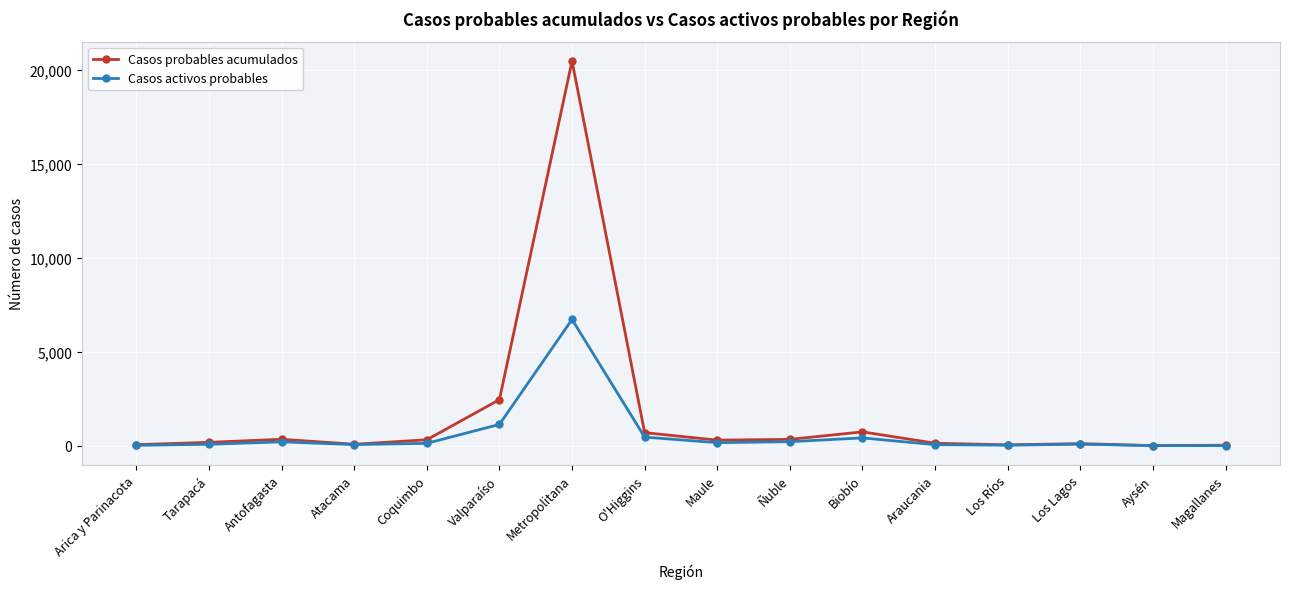

Rank the series by their average value, from lowest to highest.

Casos activos probables, Casos probables acumulados